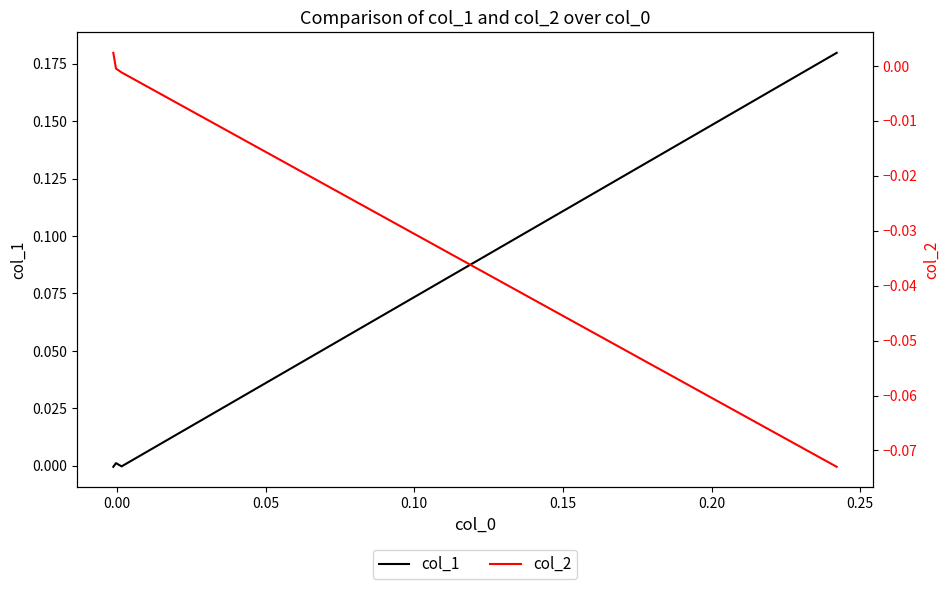

What is the difference between the maximum and minimum values in the col_2 series?

0.1